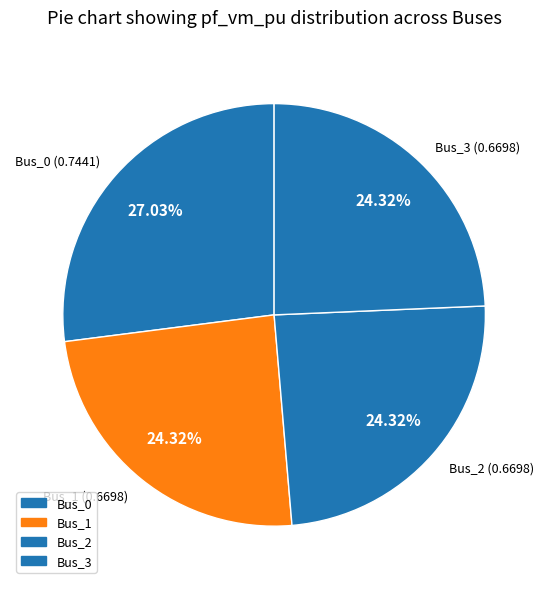

To the nearest percent, what portion does Bus_0 represent?

27%